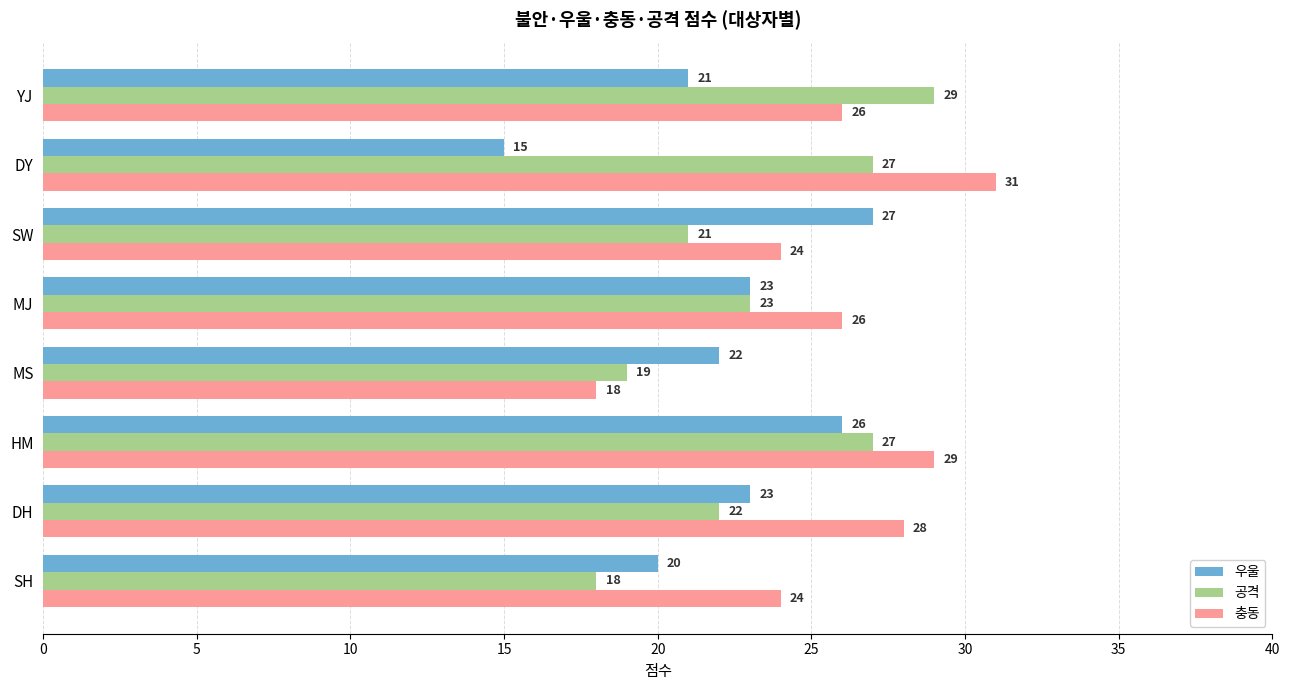

Which series has the largest total across all categories?

충동